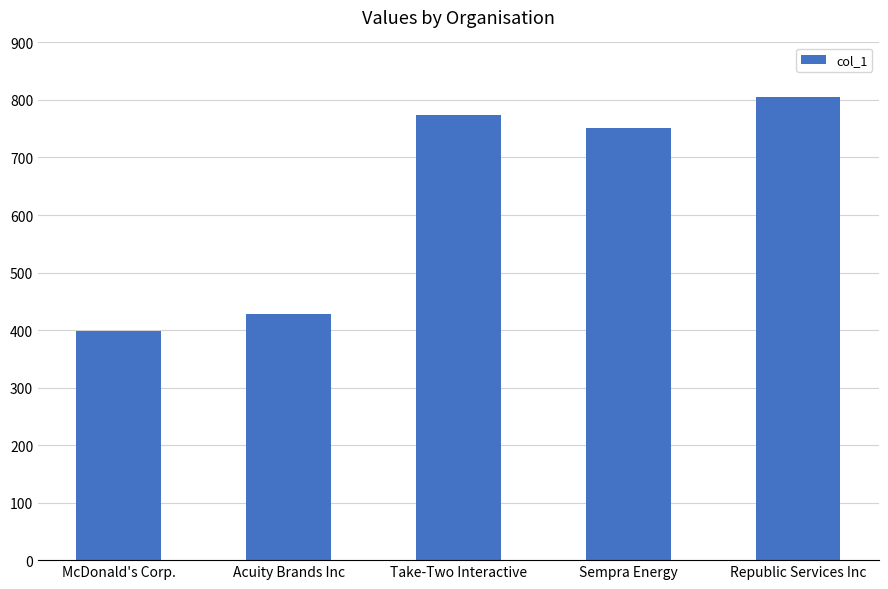

What is the sum of the values at Republic Services Inc and McDonald's Corp.?

1205